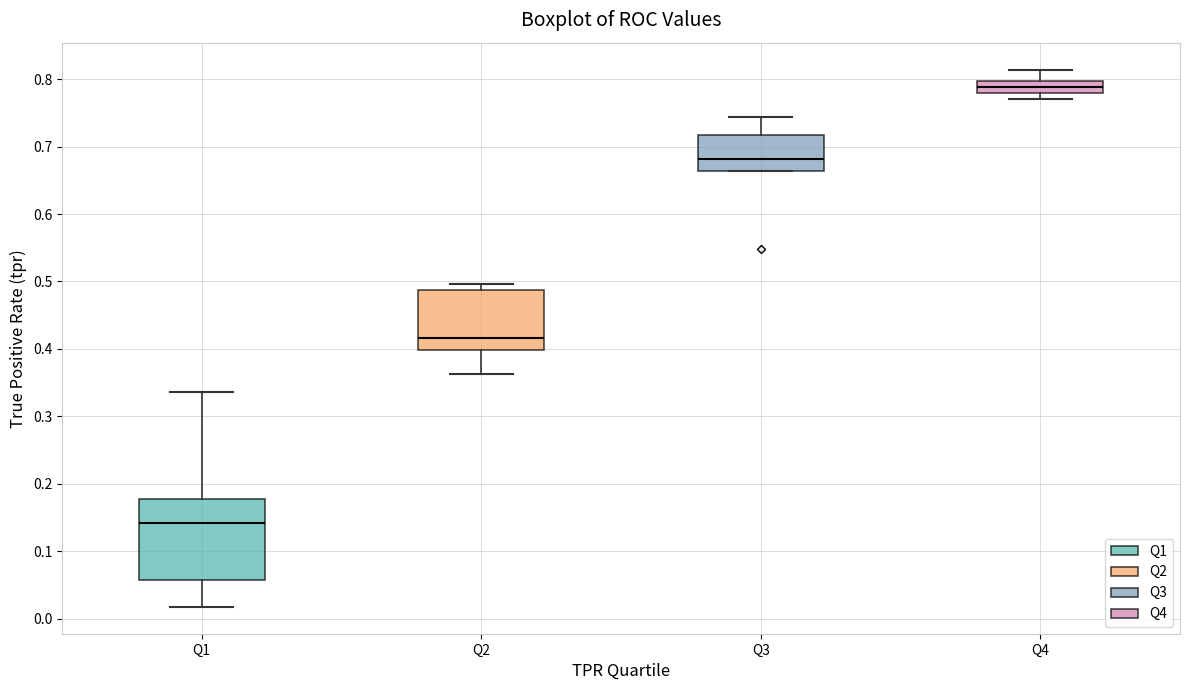

Reading left to right, transcribe this box plot: for each box, give where its median line is, the range the box spans, and where its two whiskers end, as read against the y-axis. The values are not printed on the chart, so give them approximately, as read against the axis.

Q1: median 0.14, box 0.06 to 0.18, whiskers 0.02 to 0.34
Q2: median 0.42, box 0.40 to 0.49, whiskers 0.36 to 0.50
Q3: median 0.68, box 0.66 to 0.72, whiskers 0.66 to 0.74
Q4: median 0.79, box 0.78 to 0.80, whiskers 0.77 to 0.81